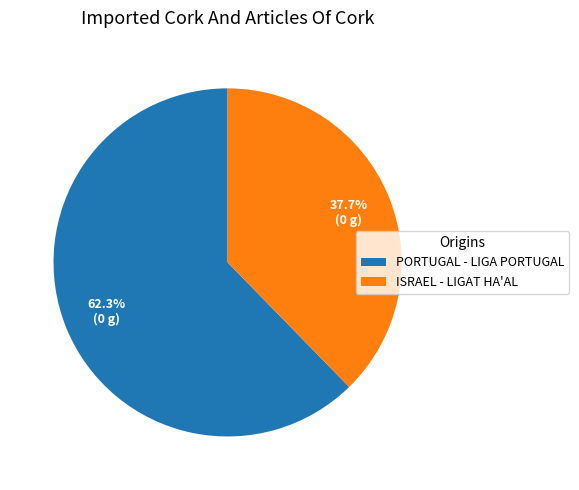

What percentage is NOT represented by PORTUGAL - LIGA PORTUGAL?

37.7%